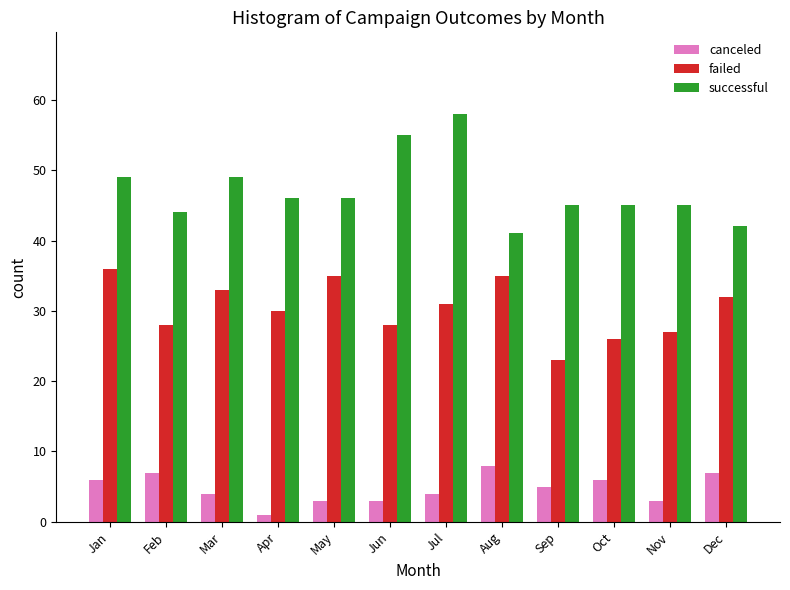

What is the sum of all successful values?

565